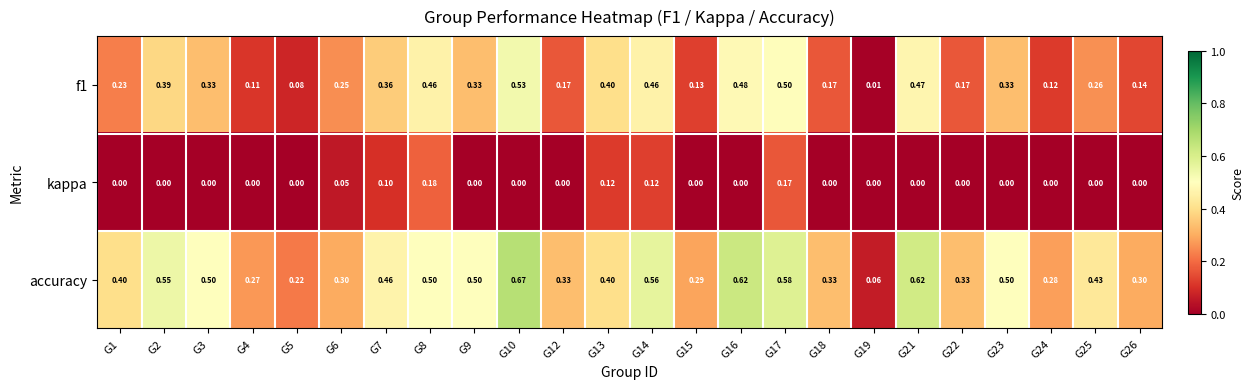

Which series has the largest range (max minus min)?

accuracy